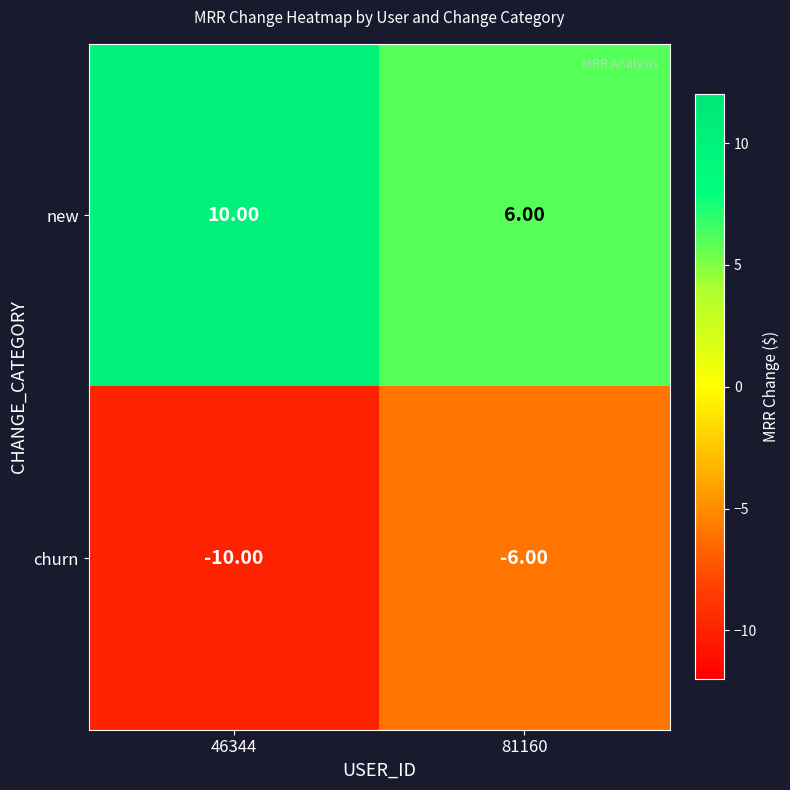

What is the sum of the churn values at 46344 and 81160?

-16